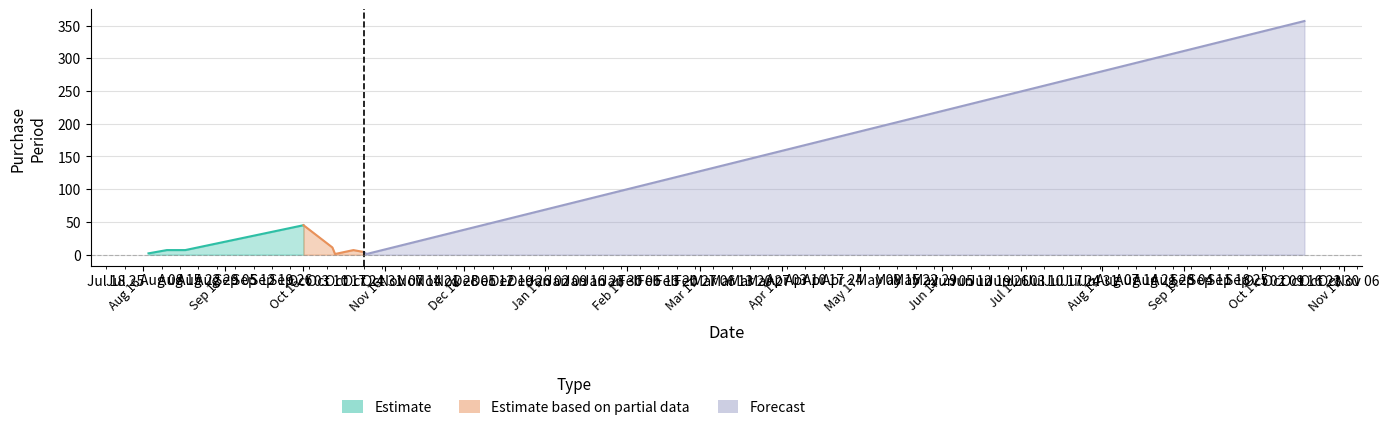

What position from the left is 2016-10-13?

6